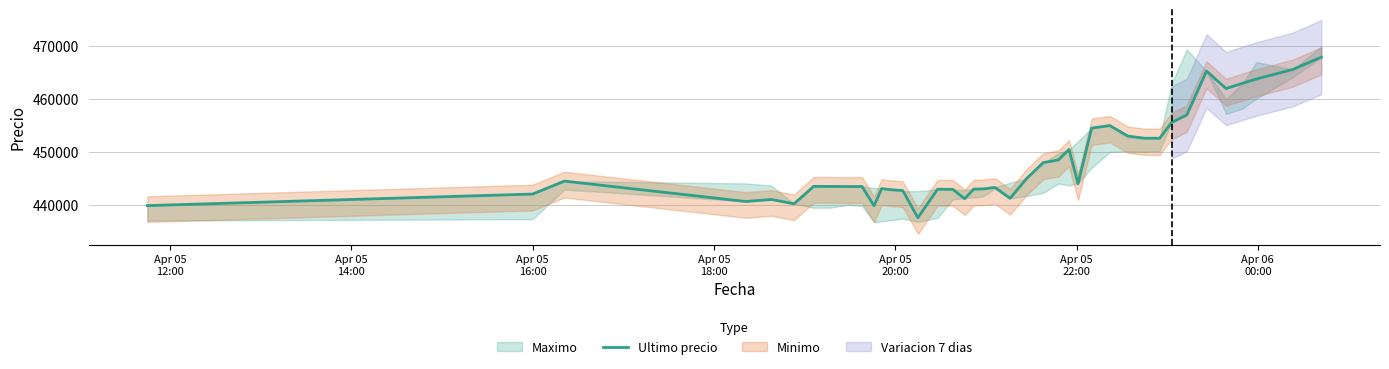

True or false: there are more than 2 points higher than both neighbors.

True